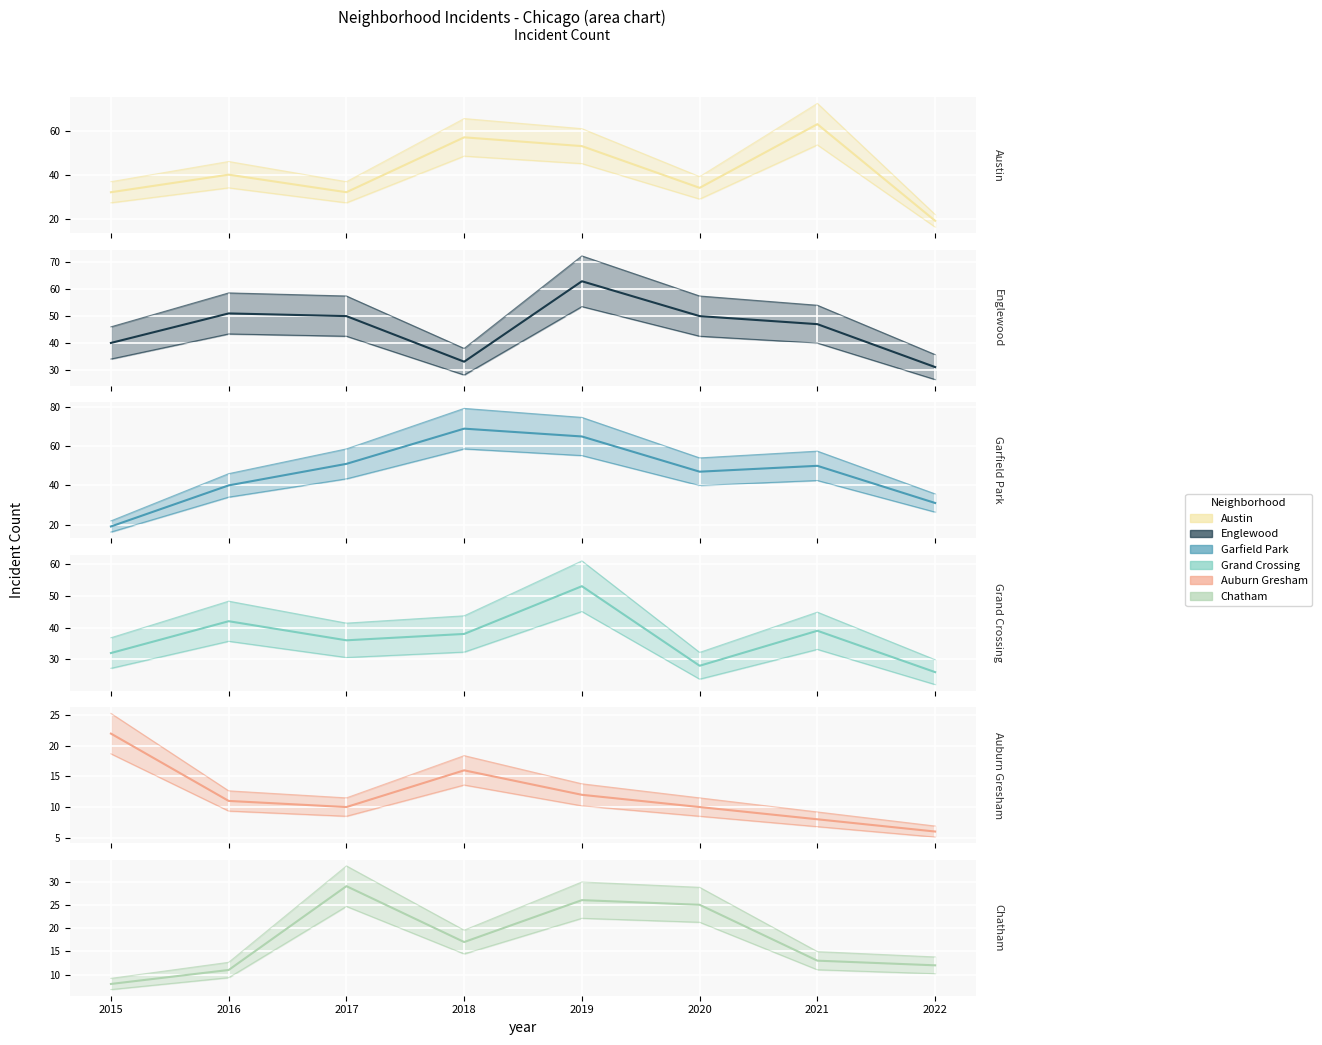

What is the highest value of the Auburn Gresham series?

22